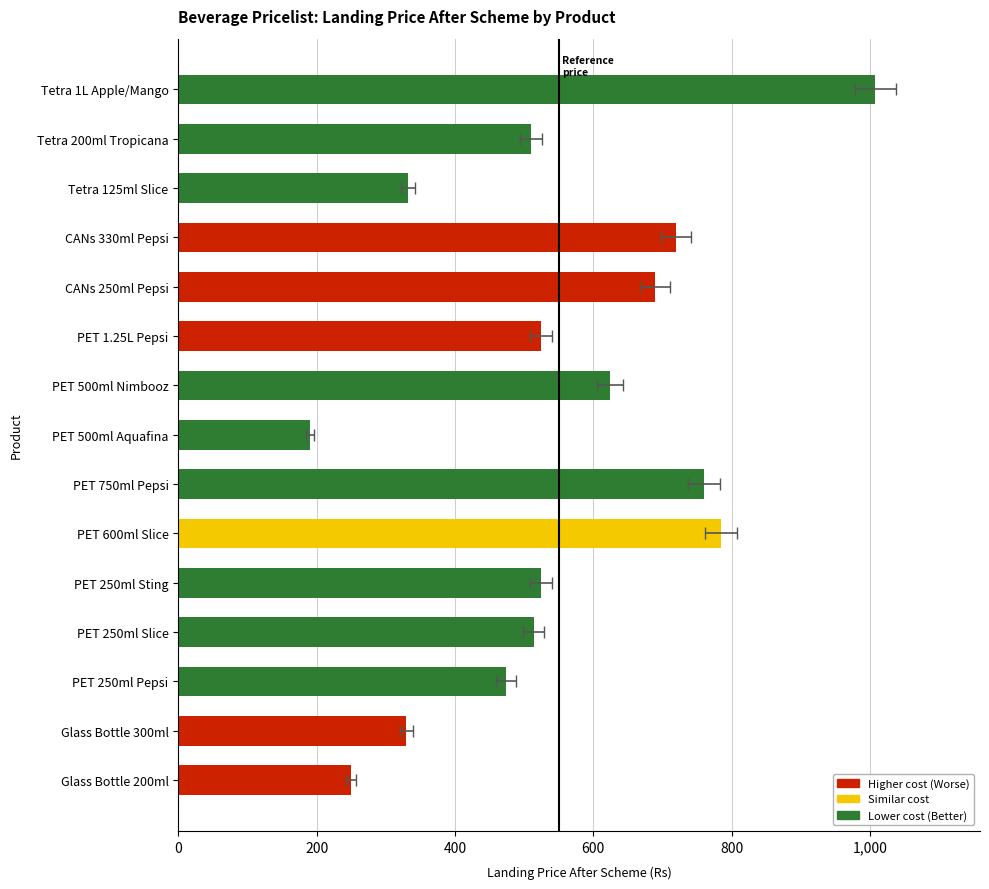

Between PET 1.25L Pepsi and CANs 330ml Pepsi, which is larger?

CANs 330ml Pepsi